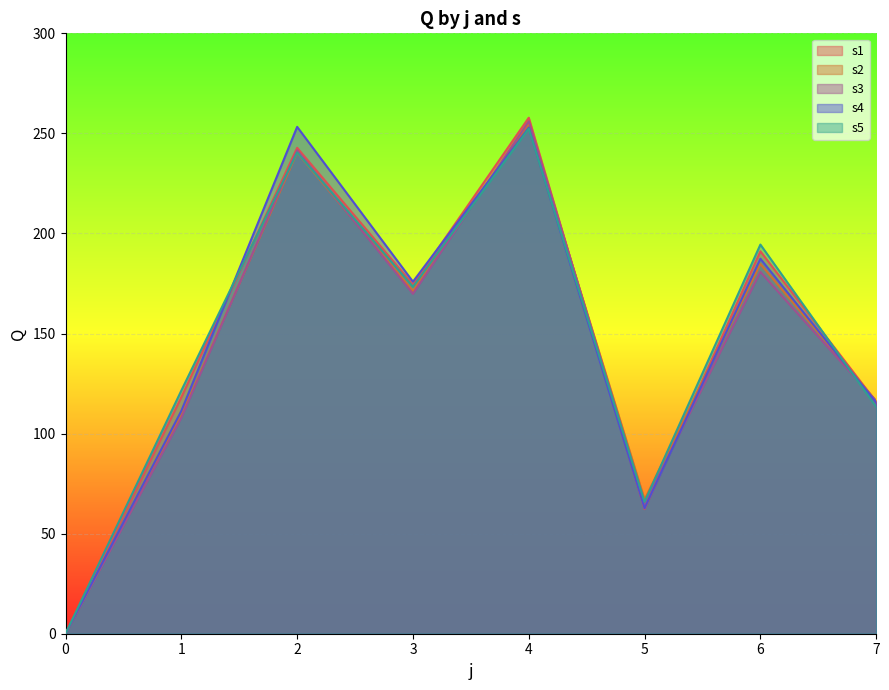

What are all the series names shown in the legend?

s1, s2, s3, s4, s5